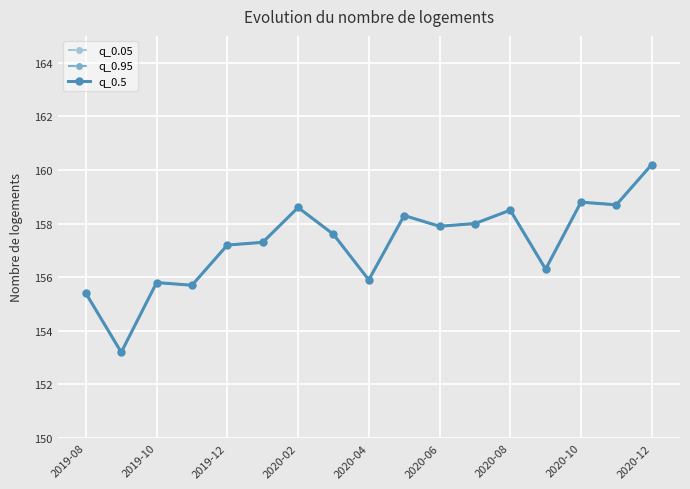

Which series has the largest total across all categories?

q_0.05